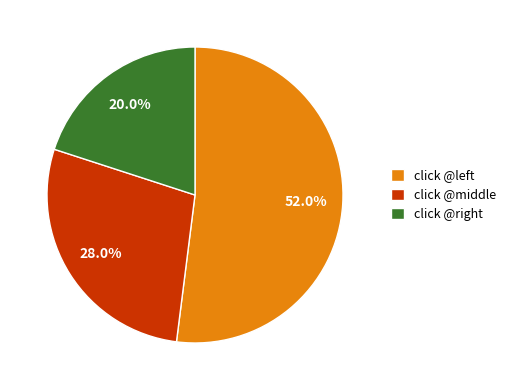

Count the number of slices in the pie.

3